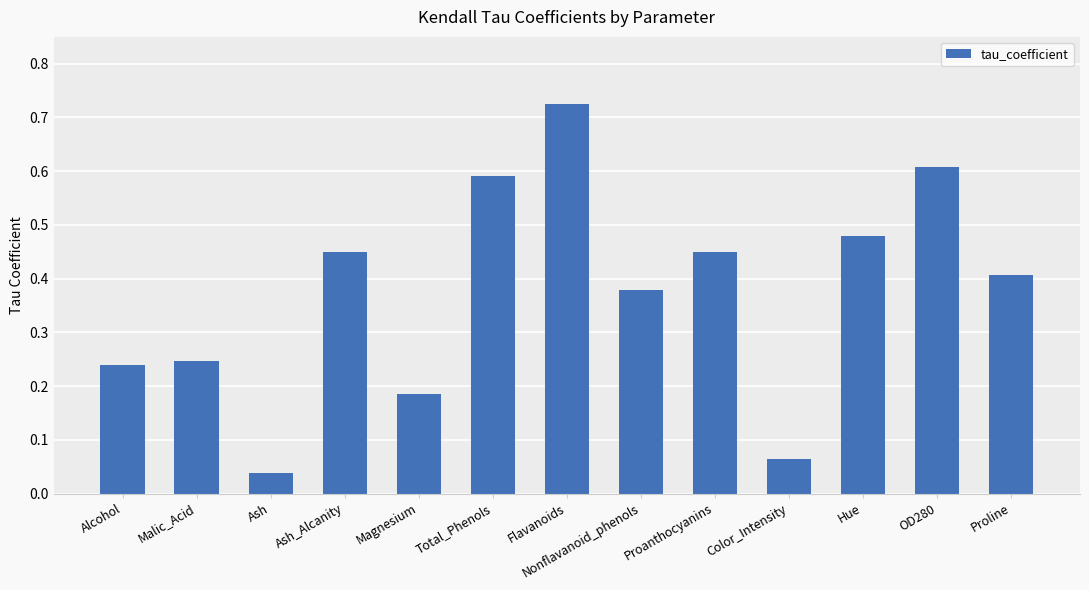

How many series are shown in this chart?

1